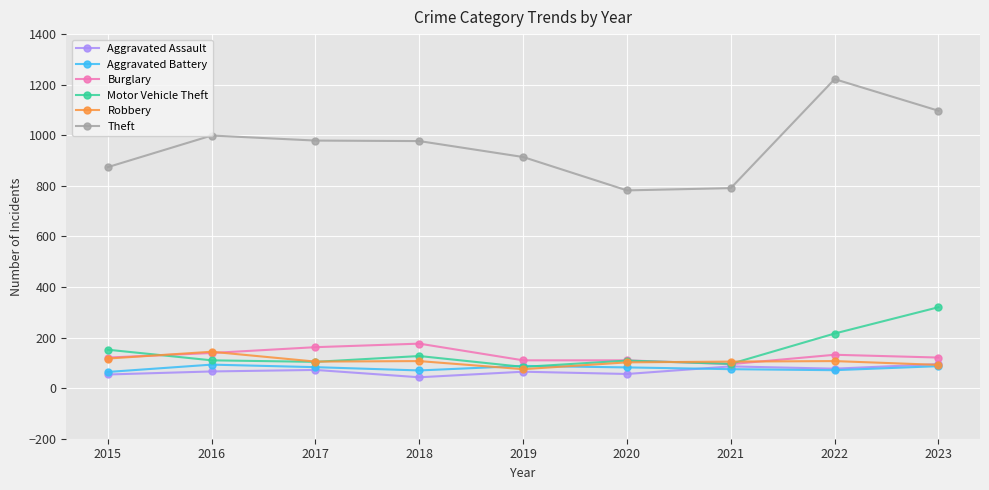

True or false: Theft and Motor Vehicle Theft intersect in this chart.

False